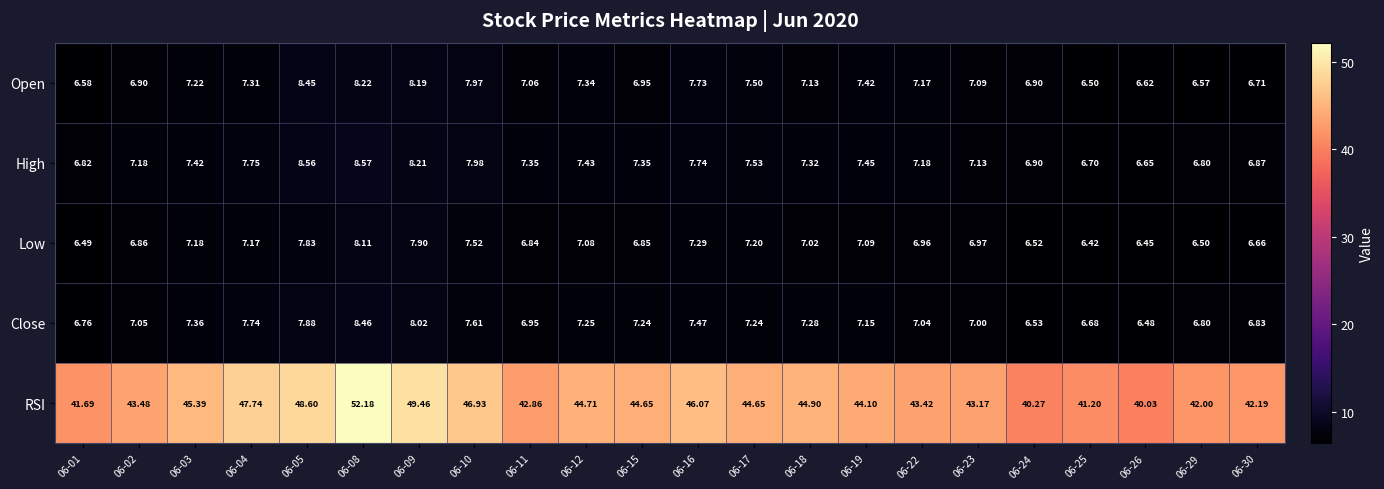

What is the difference between the highest and lowest values at 06-09?

41.6